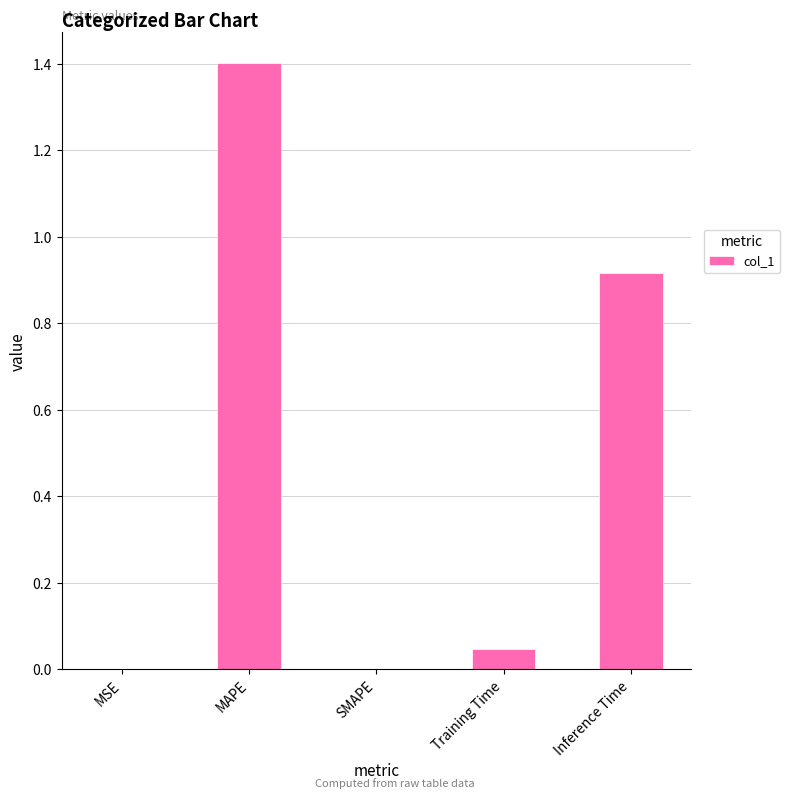

What is the sum of all values?

2.4